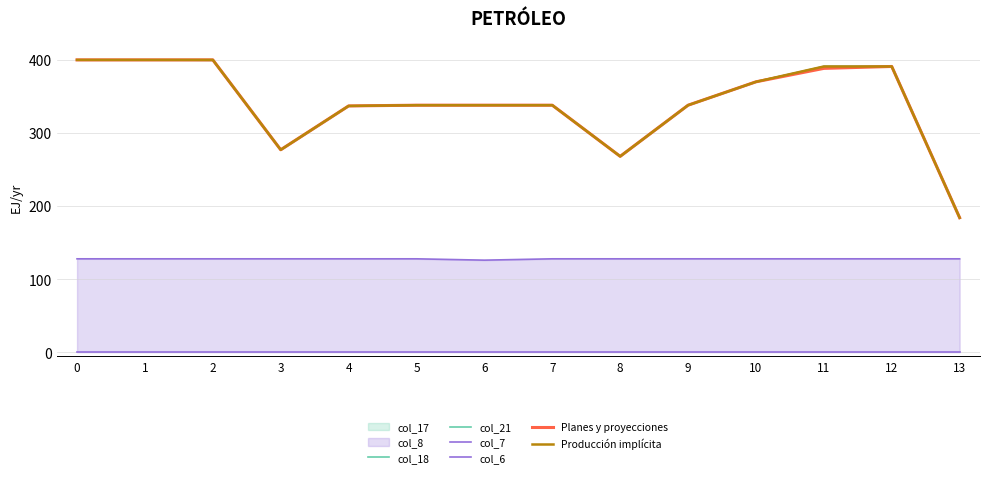

True or false: col_7 and col_21 cross at least once.

False